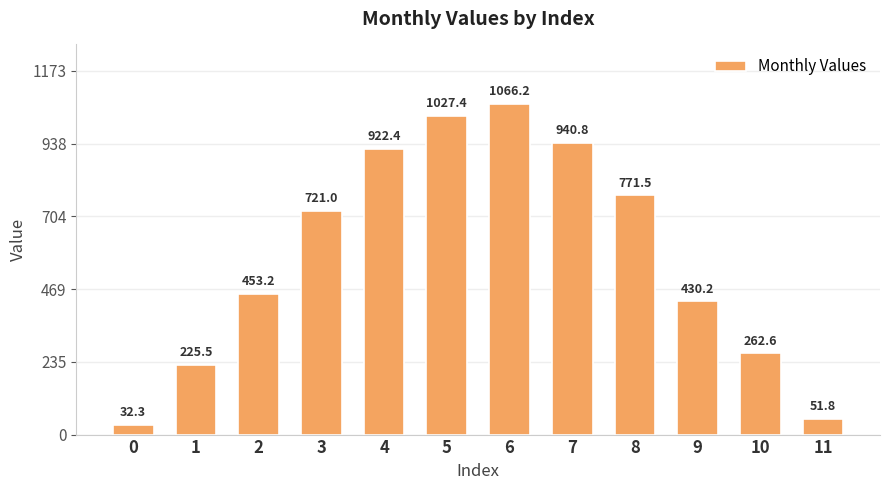

Is it true that the value at 11 is 51.8?

True